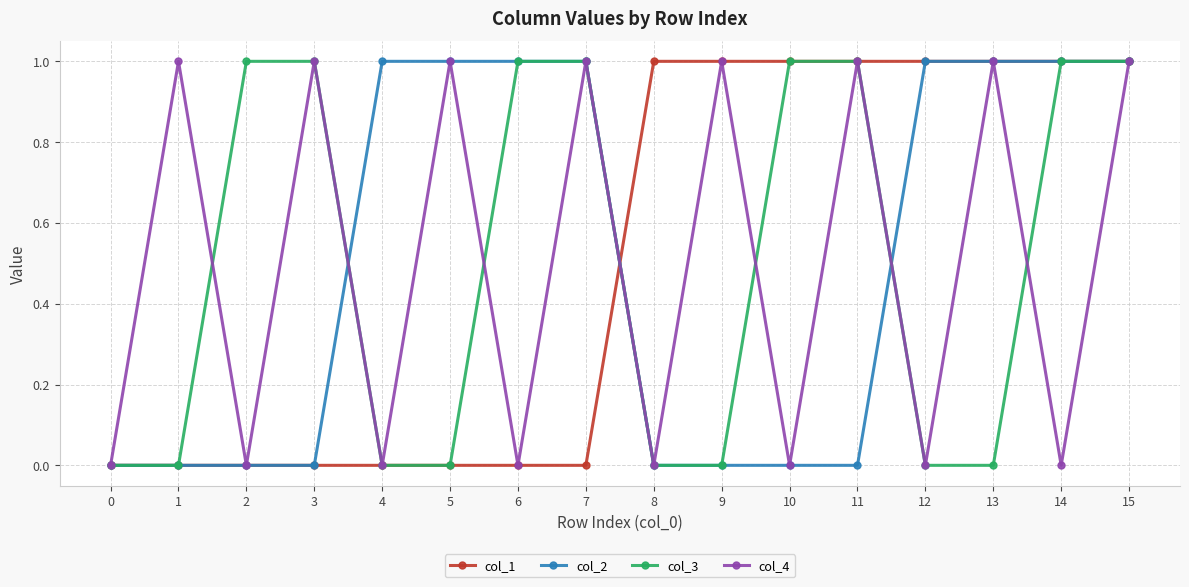

What are all the series names shown in the legend?

col_1, col_2, col_3, col_4